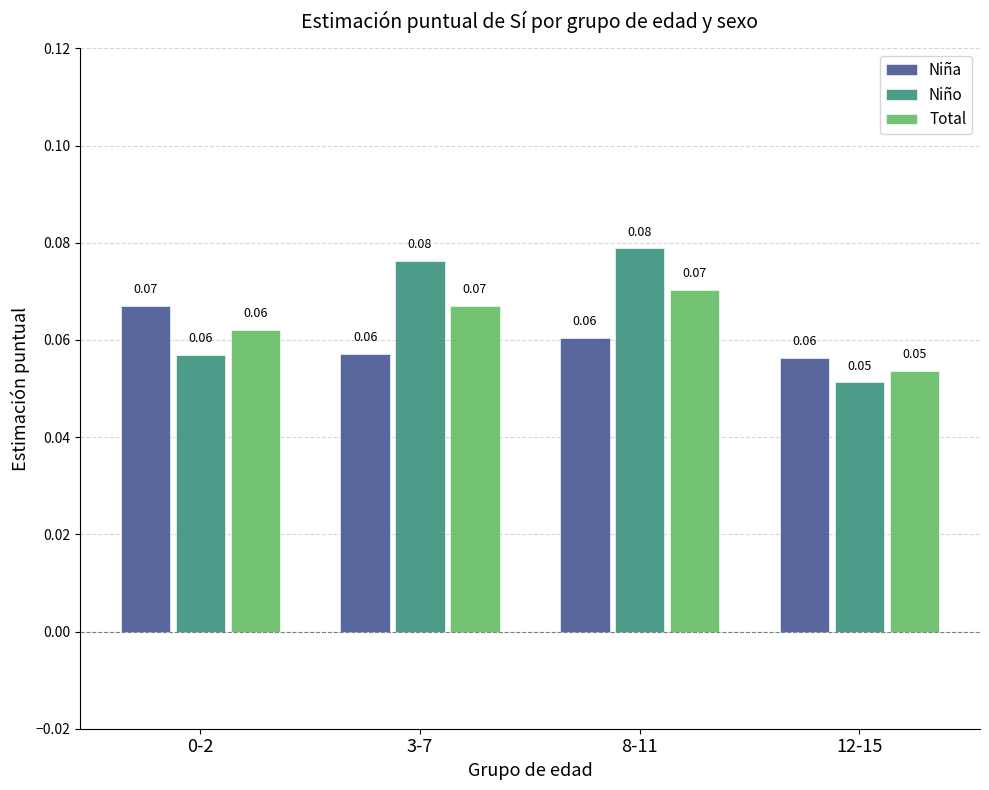

At 3-7, list the series in order from smallest to largest.

Niña, Total, Niño